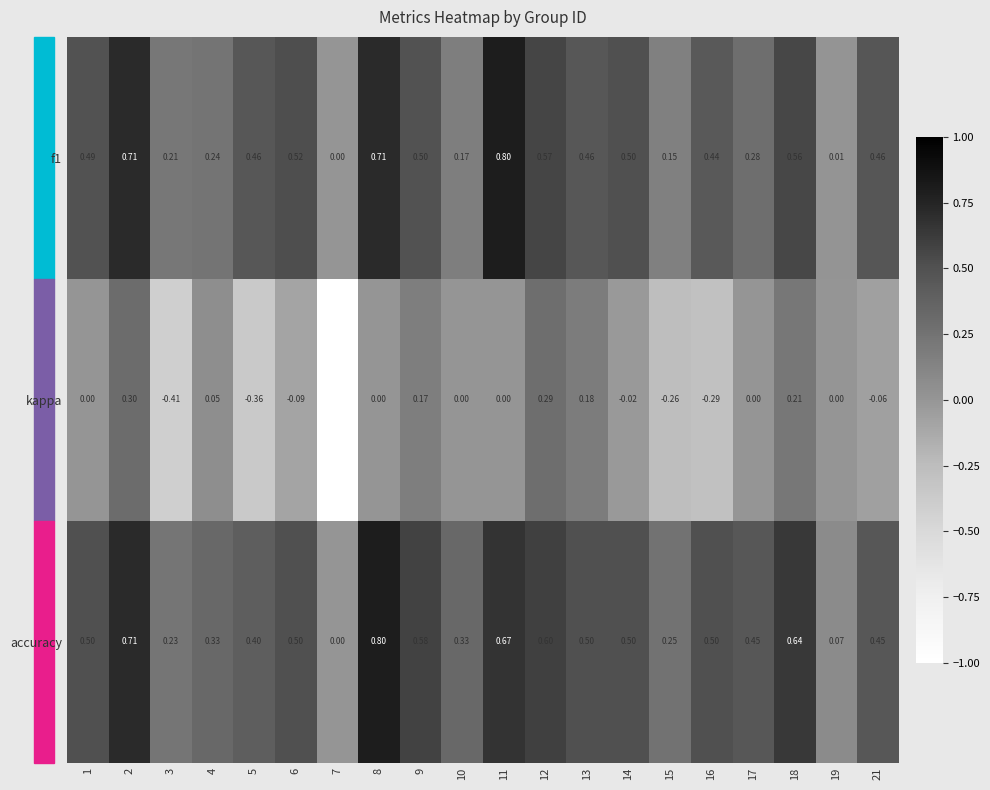

Between 4 and 17, which series saw the biggest shift?

accuracy